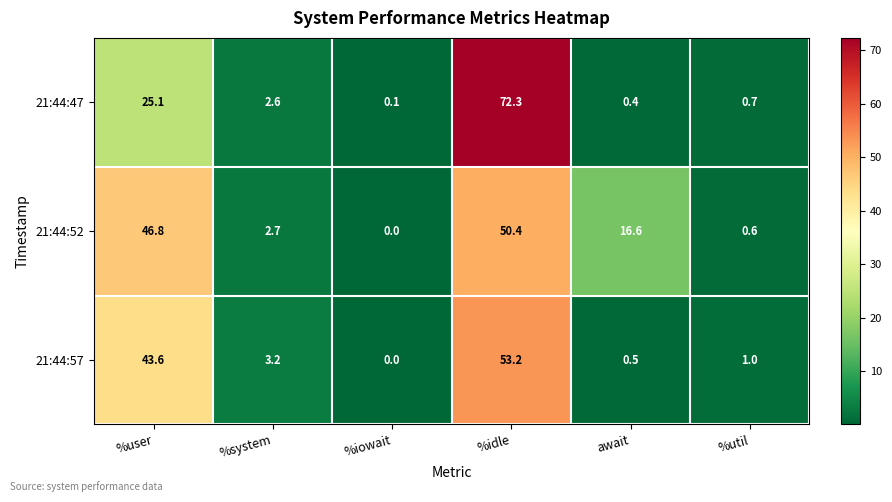

At how many categories does at least one series exceed 33?

2